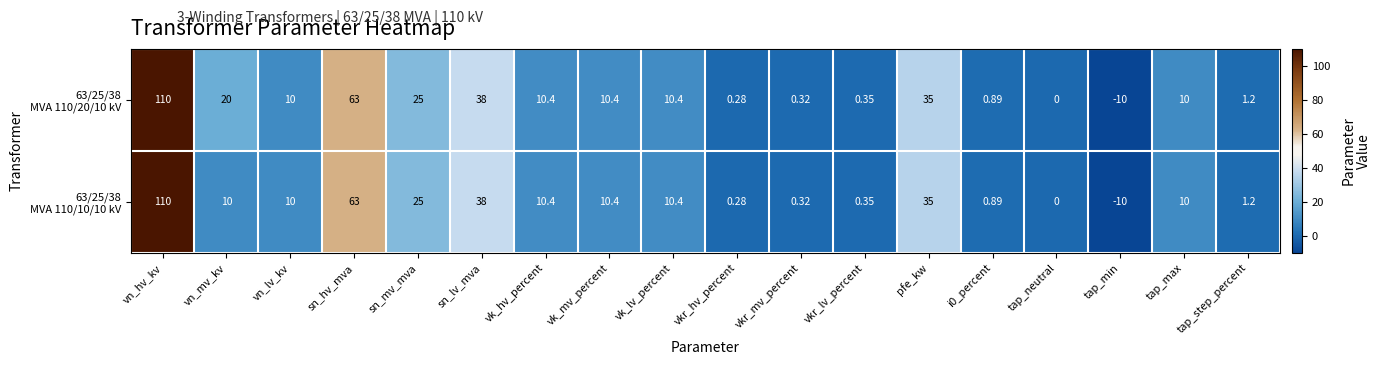

Which label corresponds to the smallest value in the chart?

tap_min